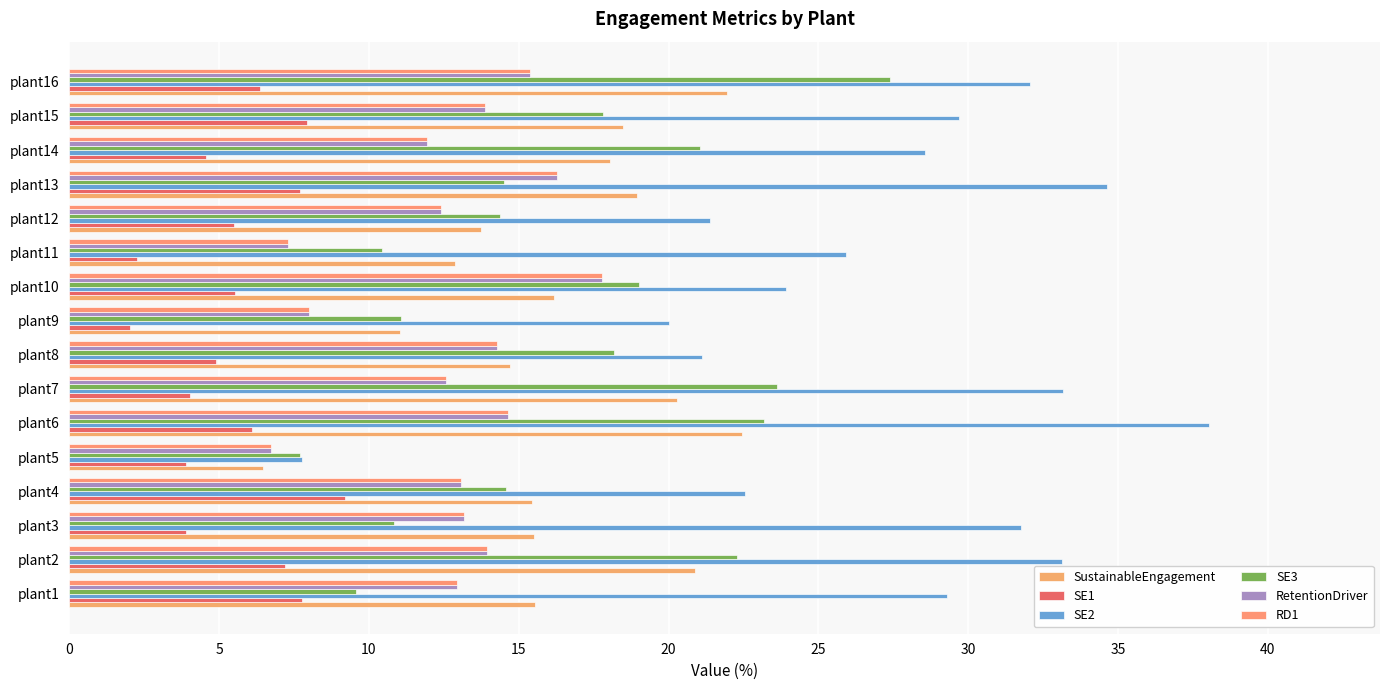

Which category has the lowest value in the SustainableEngagement series?

plant5